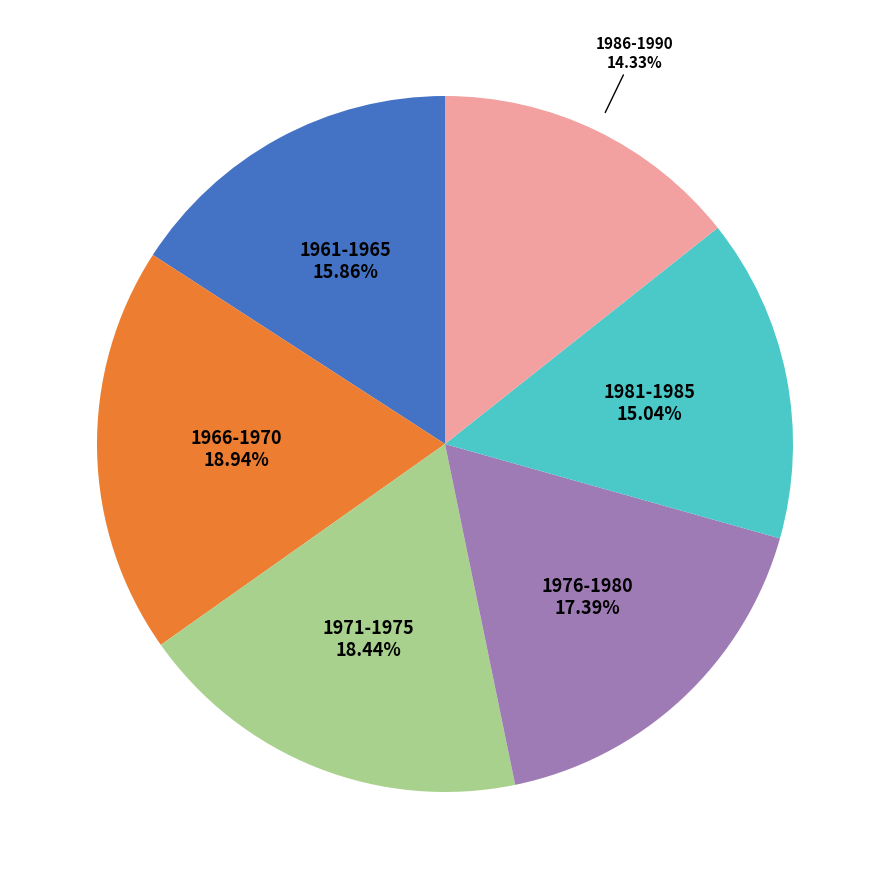

How many slices are in this pie chart?

6